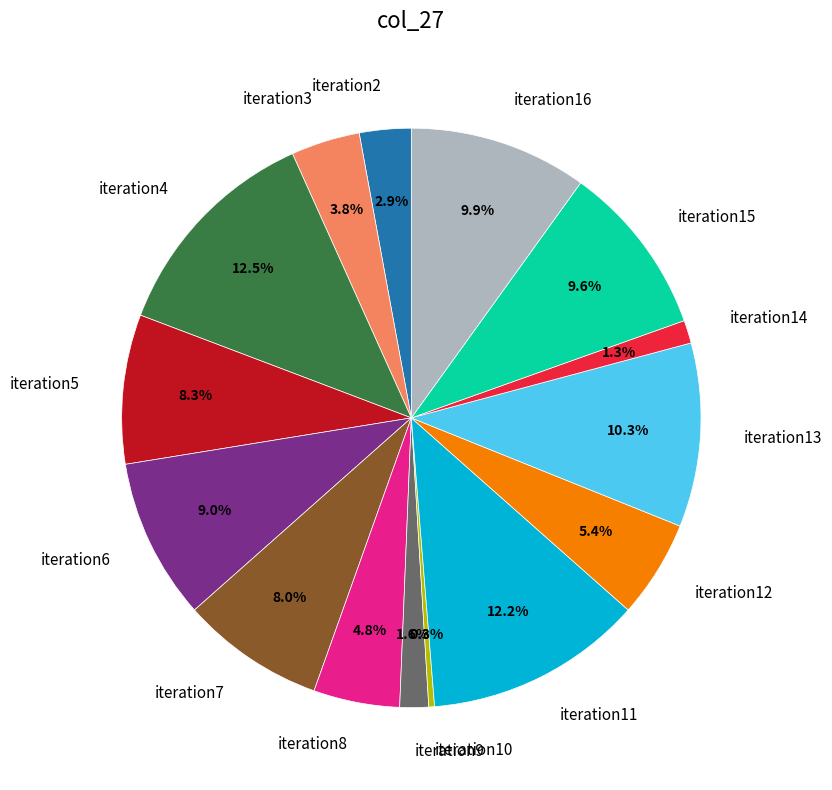

The iteration5 slice represents 20% of the pie. True or false?

False